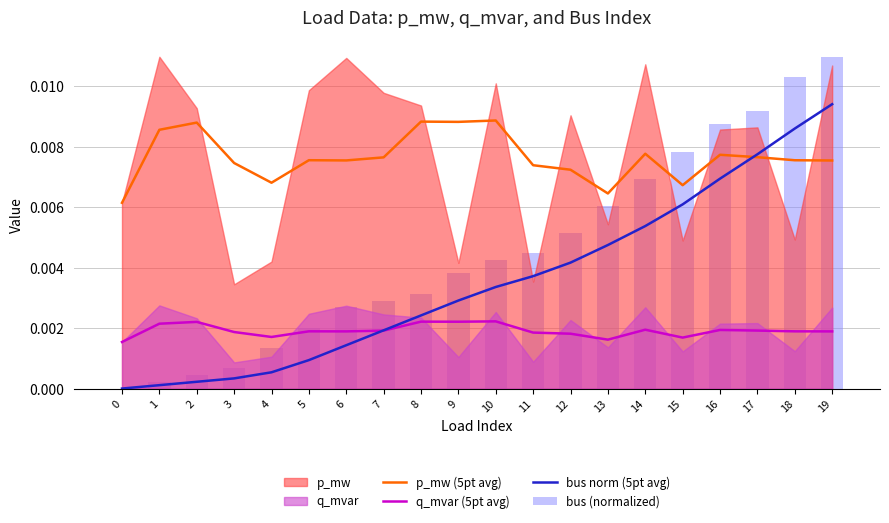

At which label does bus norm (5pt avg) reach its peak?

19